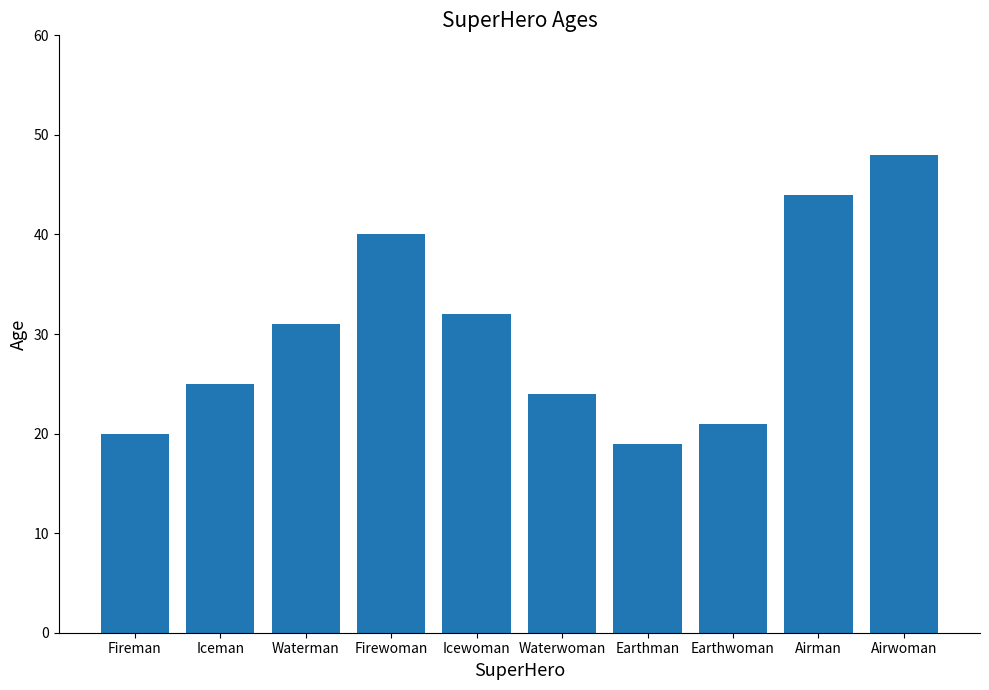

What is the value of the 4th bar from the left?

40